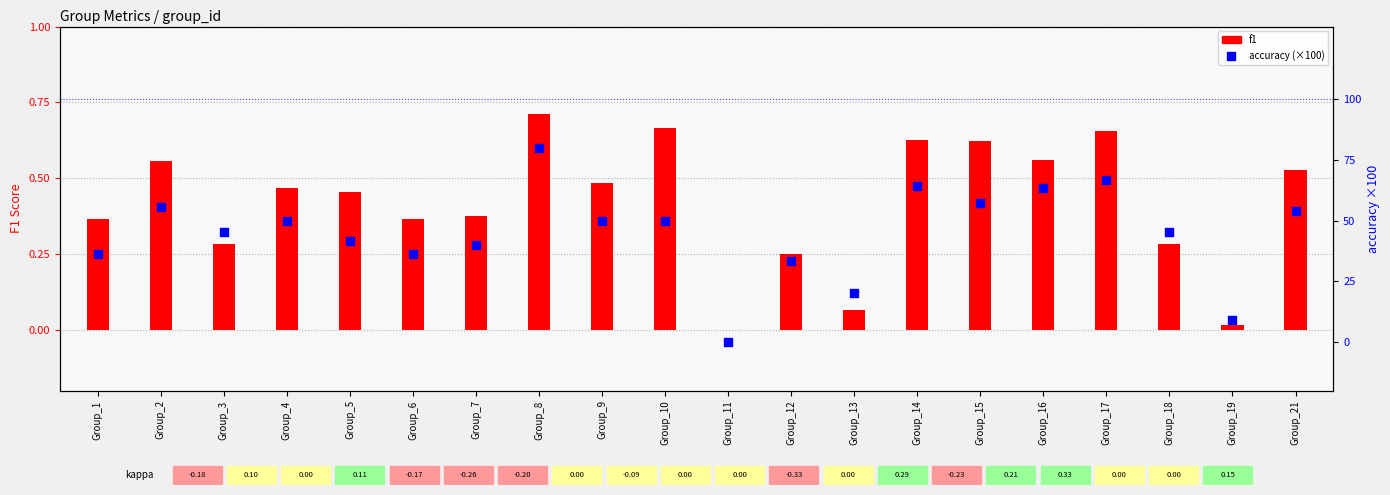

Which series contains the highest Y value?

accuracy (×100)